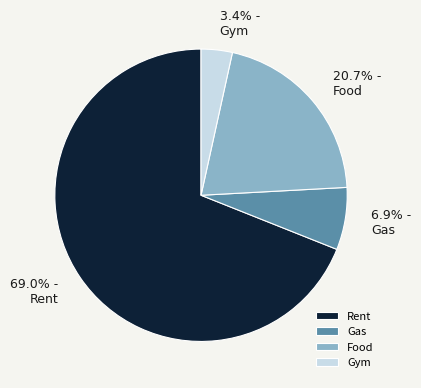

What is the smallest slice in the pie chart?

Gym